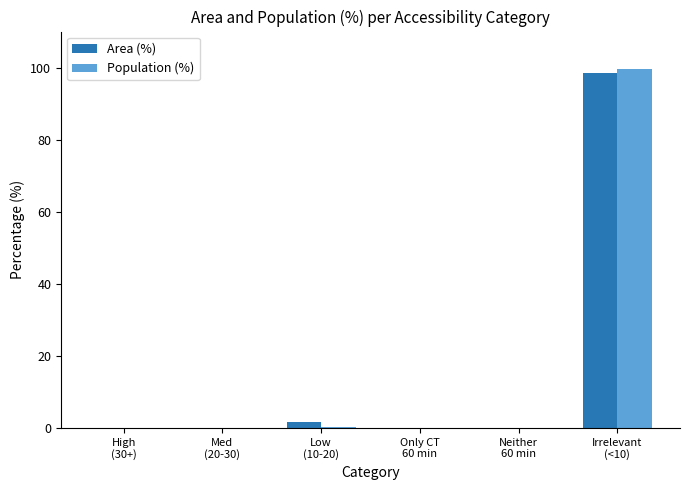

At which category does the chart reach its peak across all series?

Irrelevant
(<10)